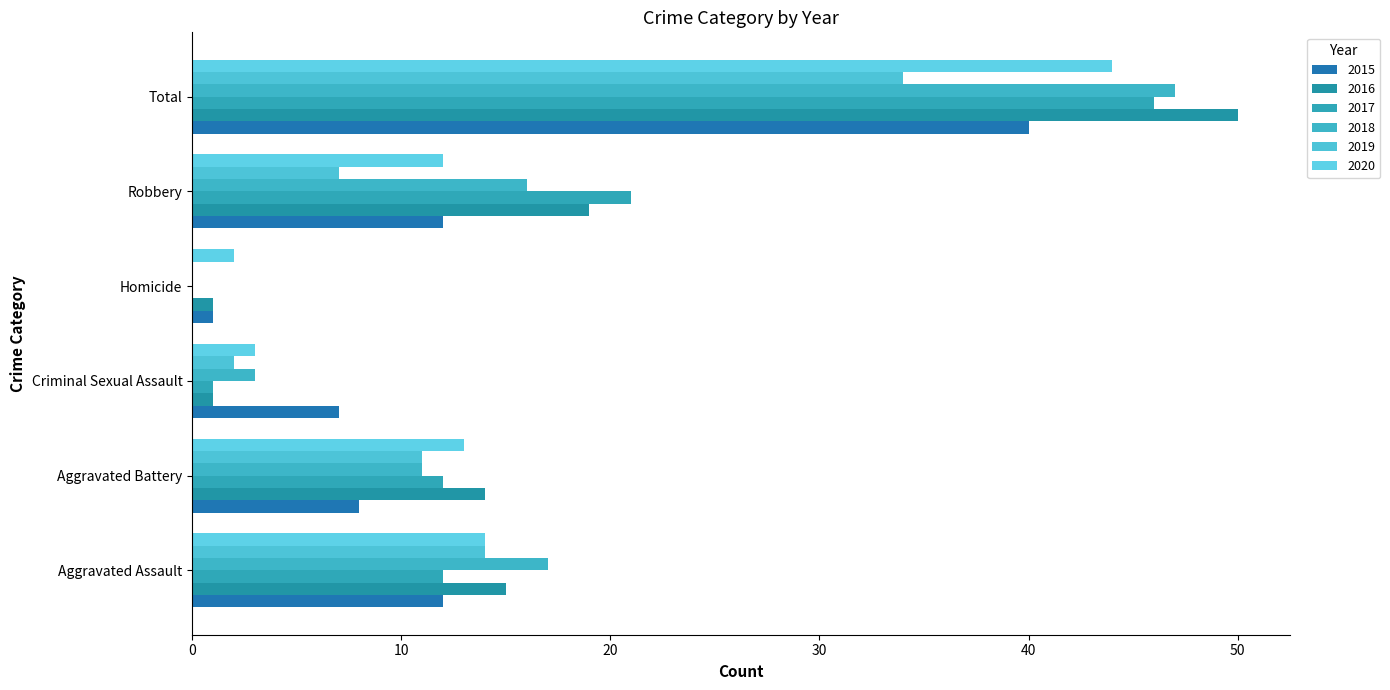

Which label corresponds to the largest value in the chart?

Total